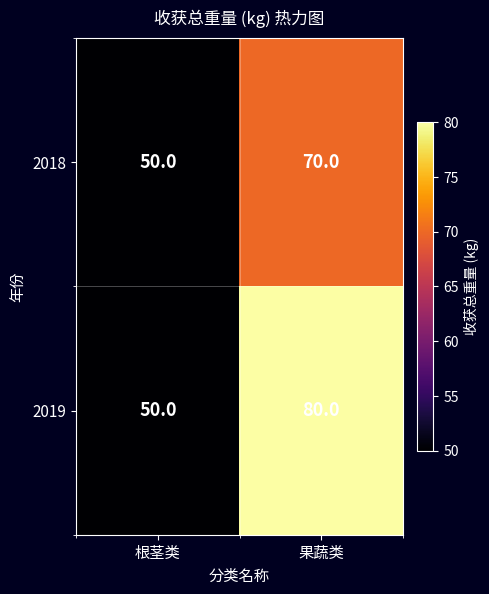

What is the total value across all series at 果蔬类?

150